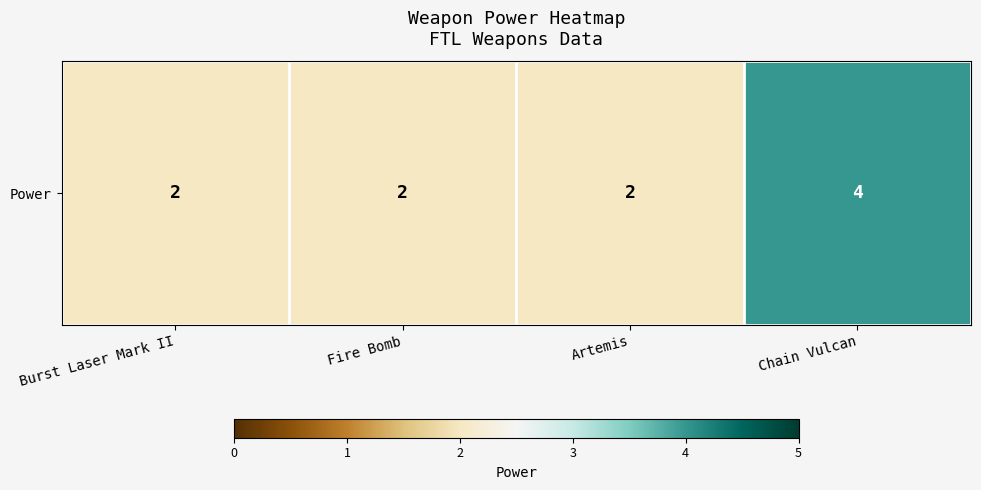

The value at Chain Vulcan is 4. True or false?

True